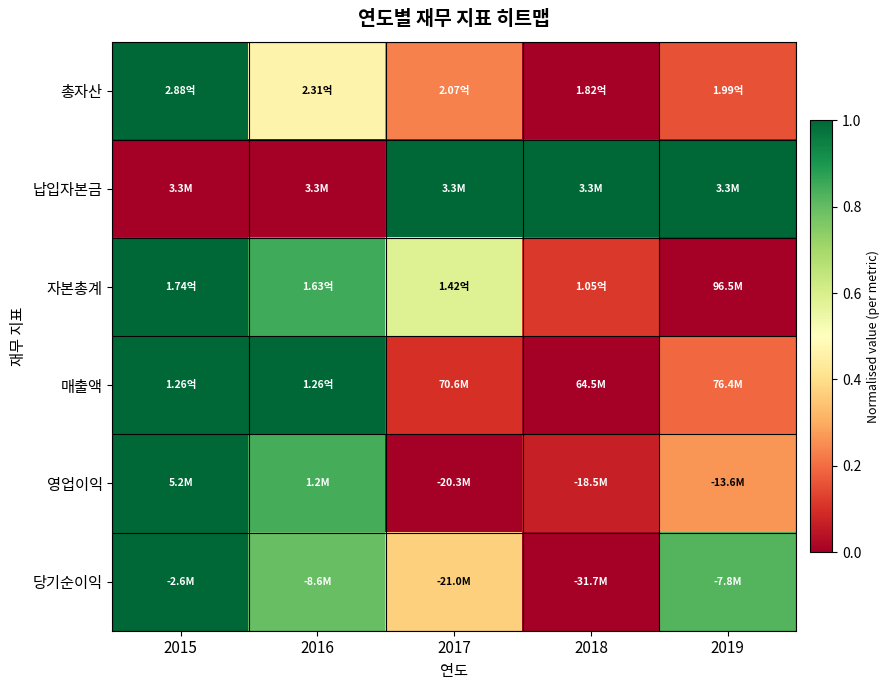

Reading left to right, transcribe all the data shown in this chart.

총자산: 2015=1.0	2016=0.5	2017=0.2	2018=0.0	2019=0.2
납입자본금: 2015=0.0	2016=0.0	2017=1.0	2018=1.0	2019=1.0
자본총계: 2015=1.0	2016=0.9	2017=0.6	2018=0.1	2019=0.0
매출액: 2015=1.0	2016=1.0	2017=0.1	2018=0.0	2019=0.2
영업이익: 2015=1.0	2016=0.8	2017=0.0	2018=0.1	2019=0.3
당기순이익: 2015=1.0	2016=0.8	2017=0.4	2018=0.0	2019=0.8